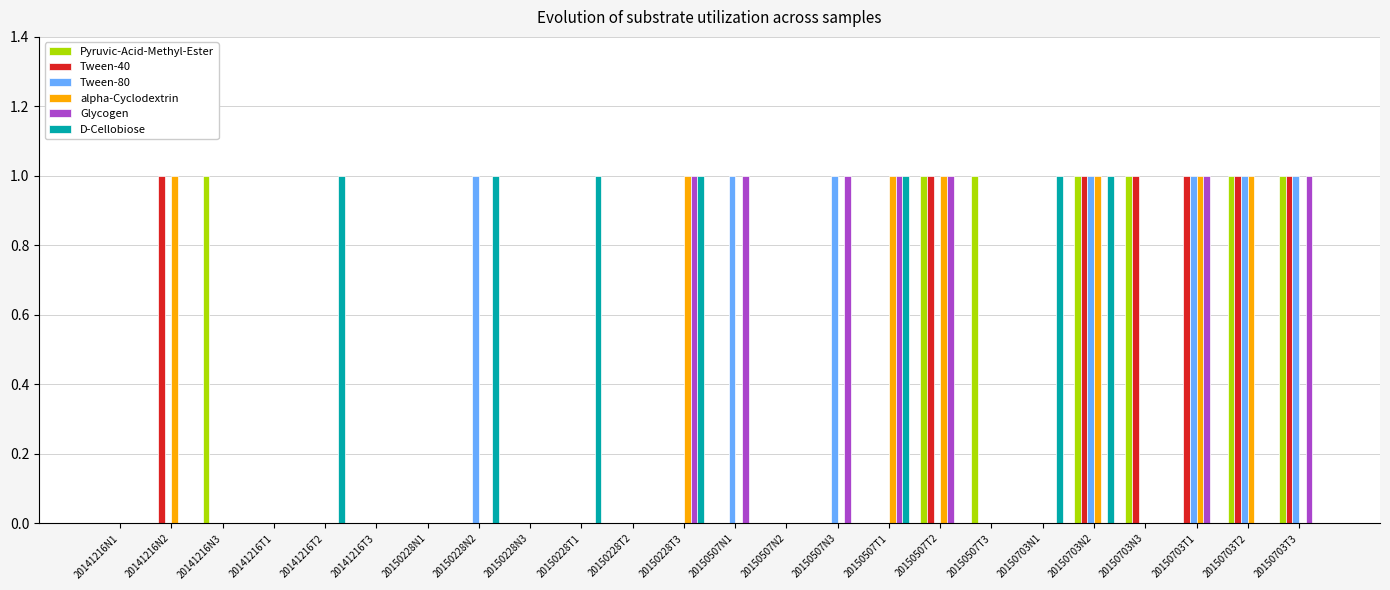

Between 20150228T2 and 20150507T3, which series saw the biggest shift?

Pyruvic-Acid-Methyl-Ester